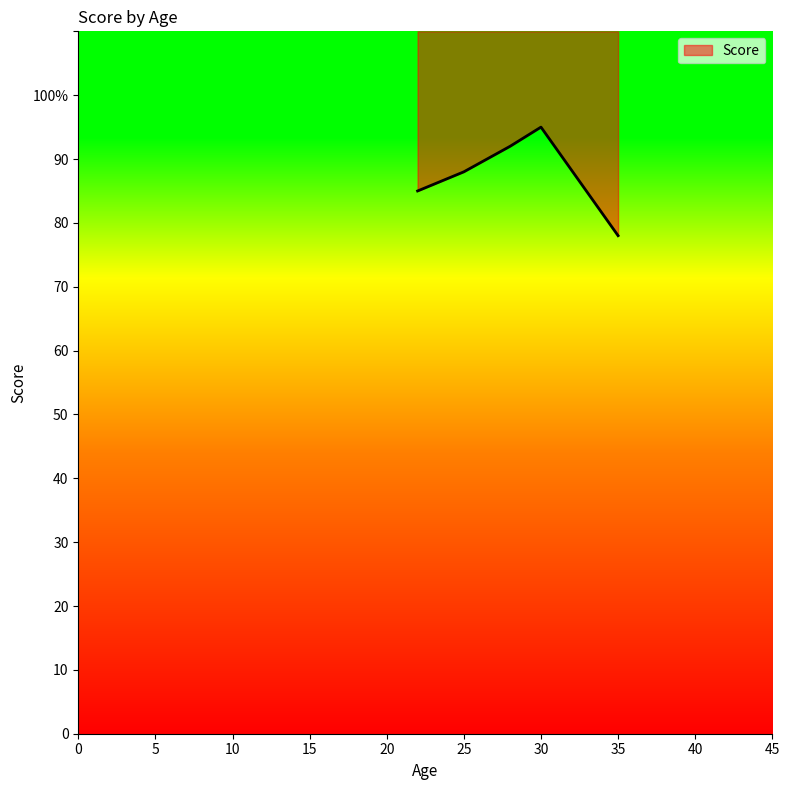

Which label corresponds to the smallest value in the chart?

35